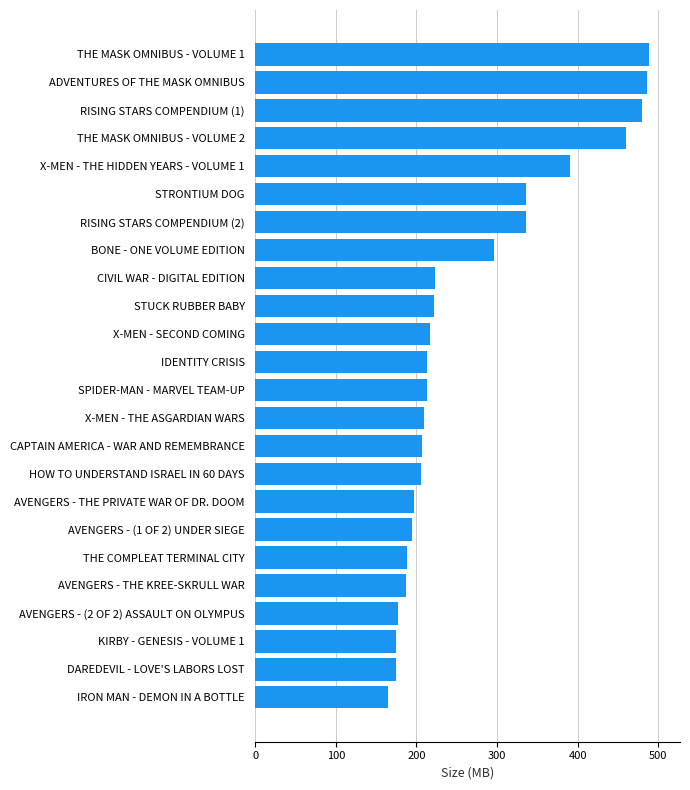

Count the number of categories in the chart.

24